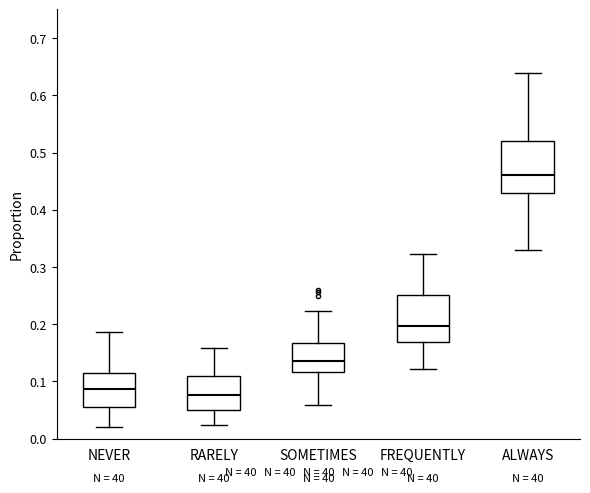

Which box has the lowest median line?

RARELY